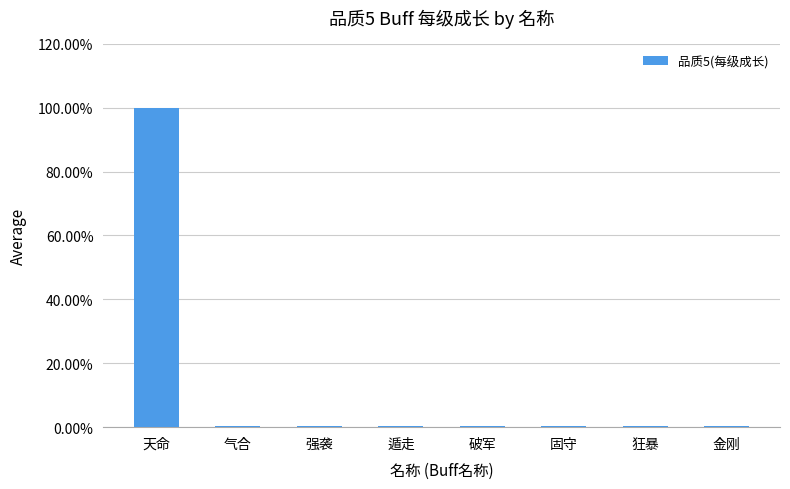

Which label corresponds to the largest value in the chart?

天命